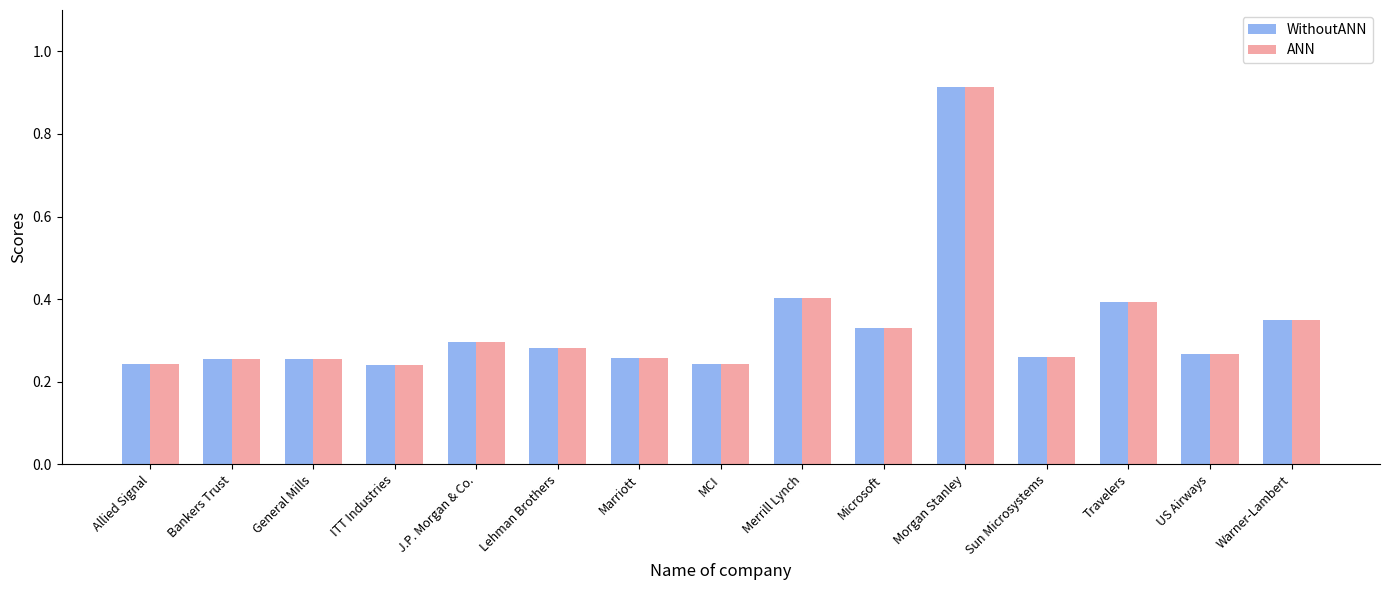

How many bars are there in each group?

2